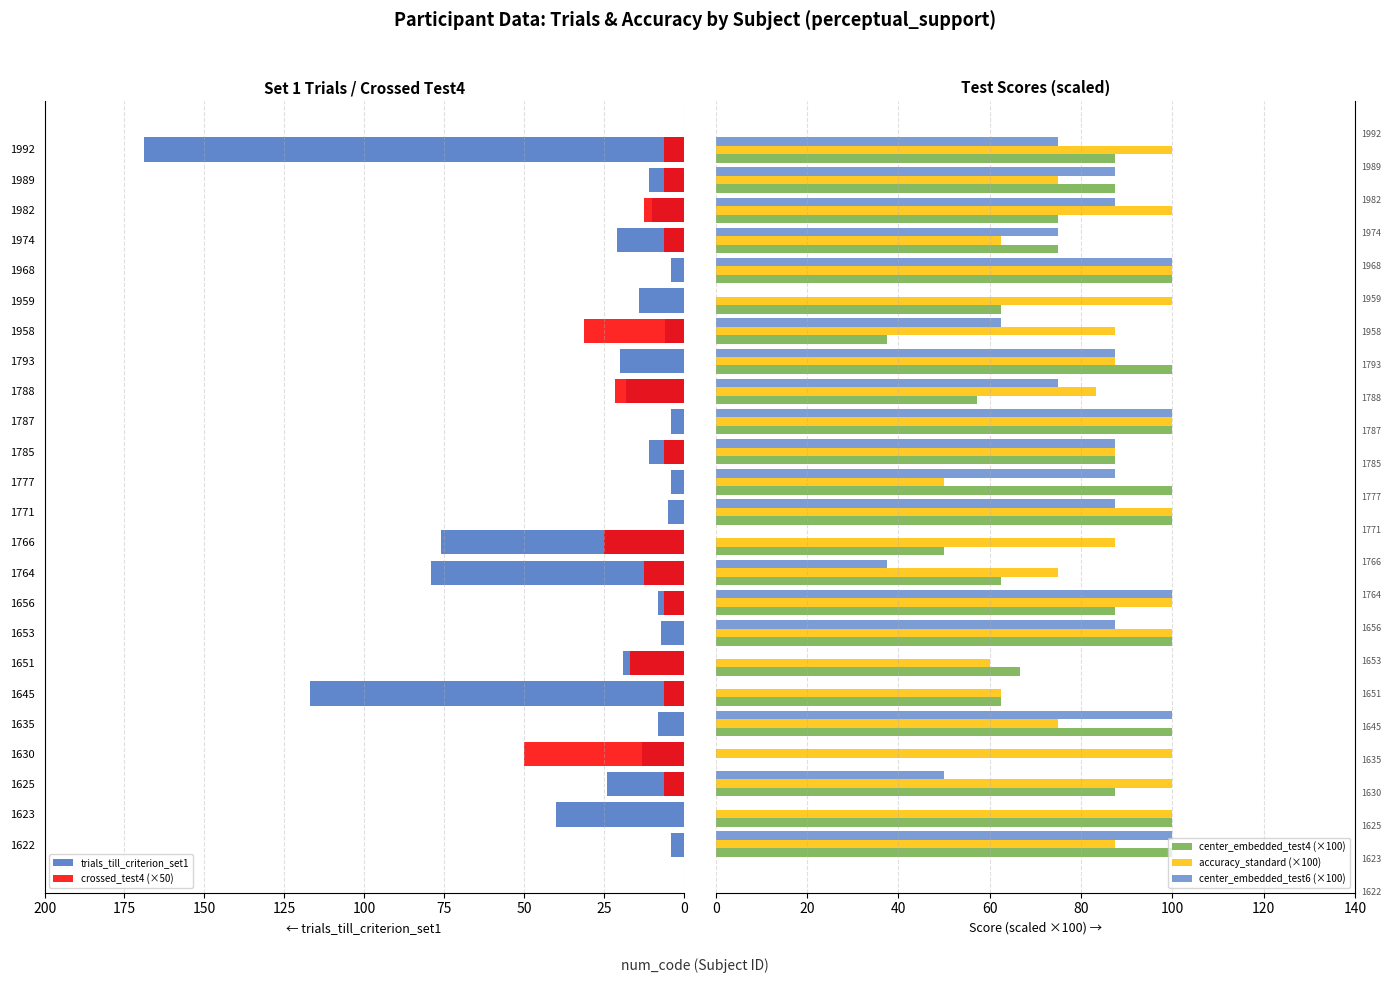

What is the maximum value for center_embedded_test6 (×100)?

100.0